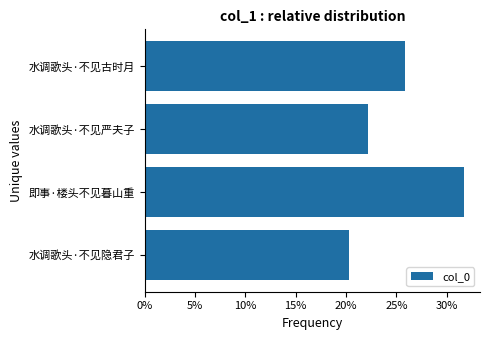

Are the bars horizontal?

Yes